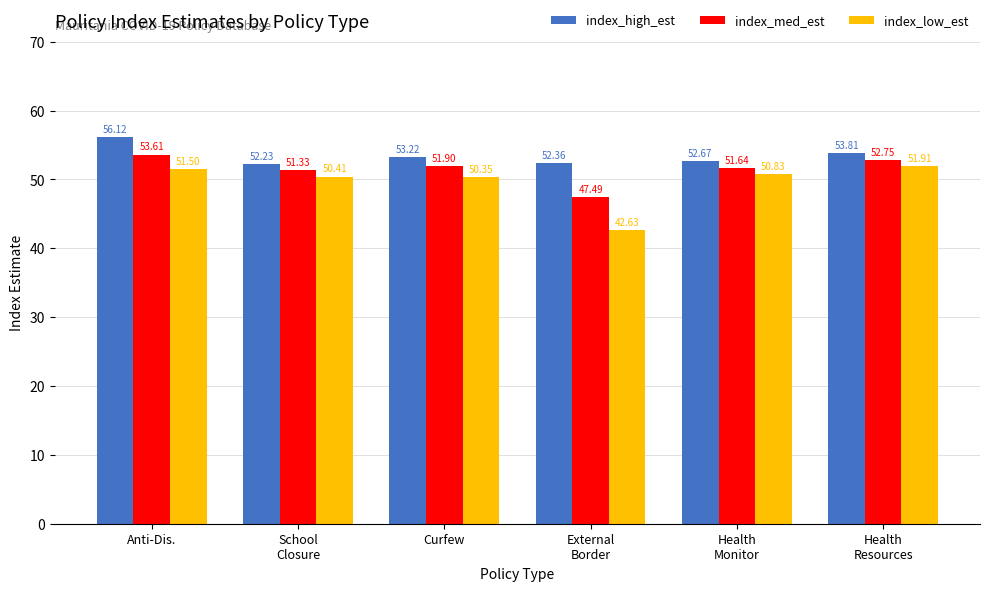

Reading left to right, what are all the values shown in this chart?

index_high_est: Anti-Dis.=56.1	School
Closure=52.2	Curfew=53.2	External
Border=52.4	Health
Monitor=52.7	Health
Resources=53.8
index_med_est: Anti-Dis.=53.6	School
Closure=51.3	Curfew=51.9	External
Border=47.5	Health
Monitor=51.6	Health
Resources=52.8
index_low_est: Anti-Dis.=51.5	School
Closure=50.4	Curfew=50.4	External
Border=42.6	Health
Monitor=50.8	Health
Resources=51.9